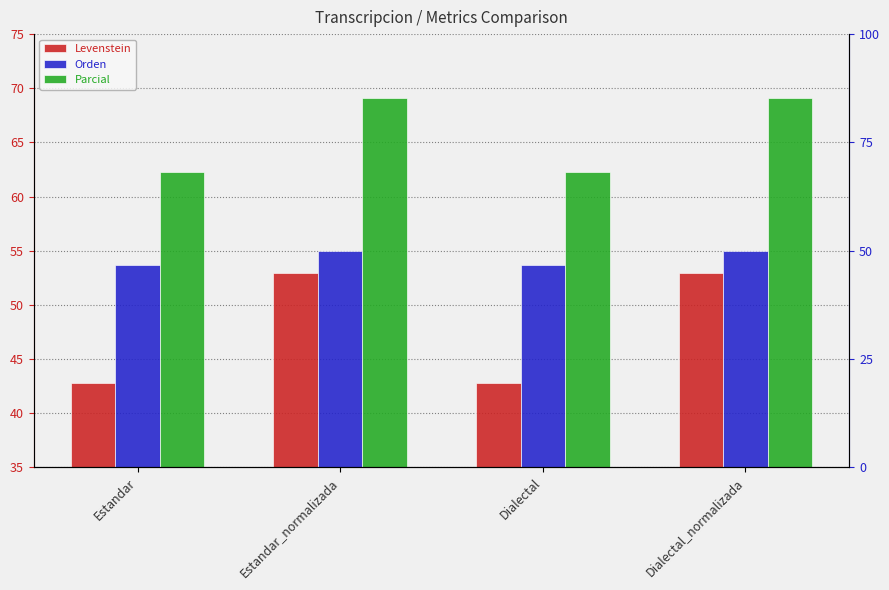

At how many categories does at least one series exceed 48?

4